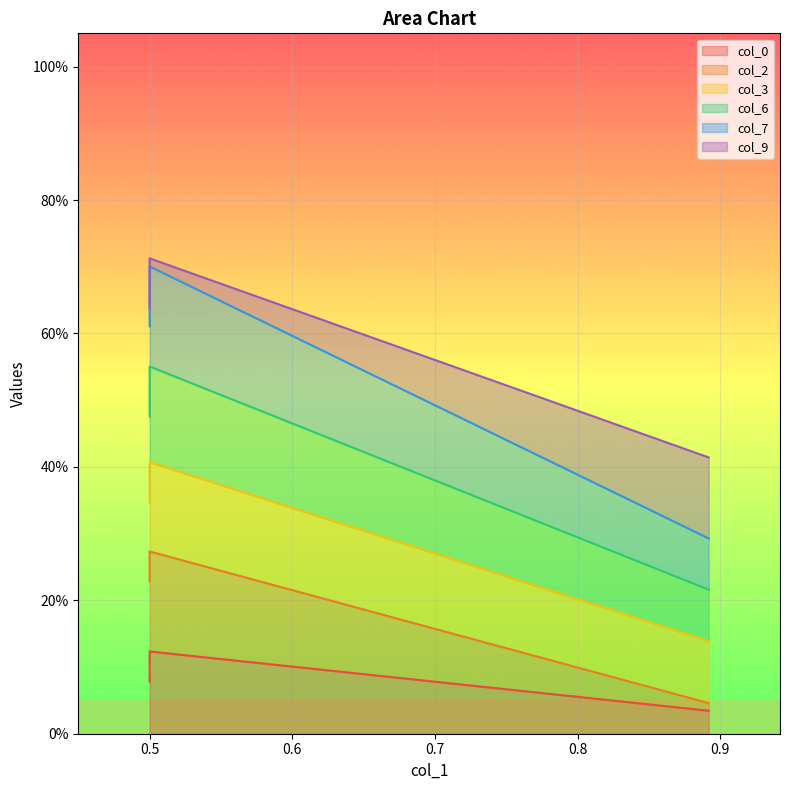

Which series has the widest spread of values?

col_7